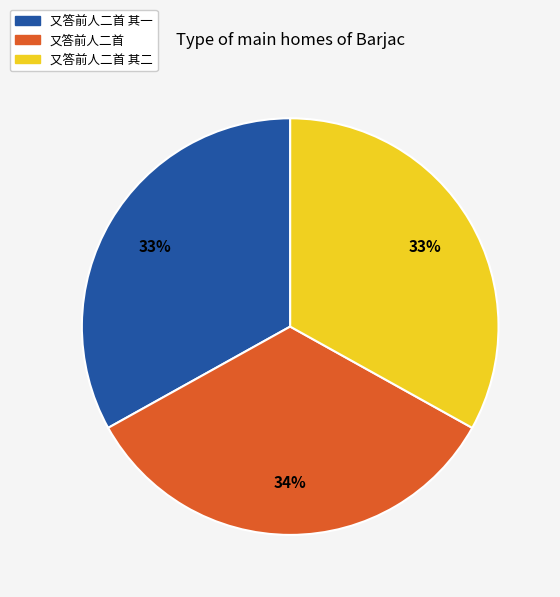

Does any single category account for the majority?

No